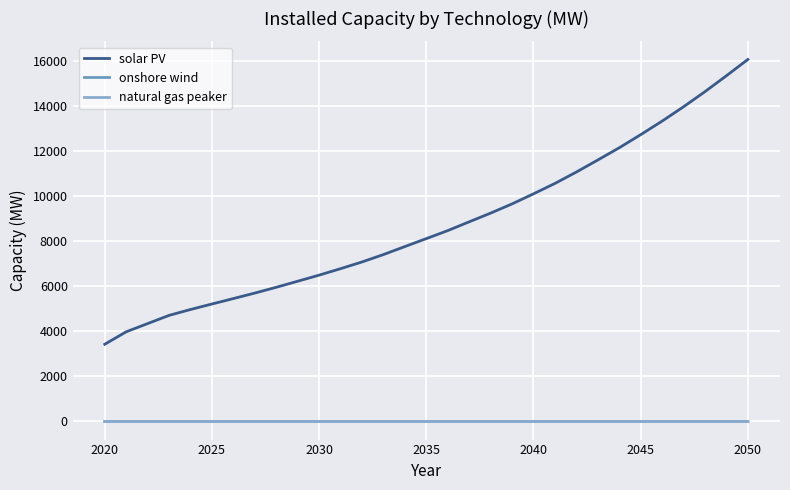

At which category does the chart reach its peak across all series?

2050